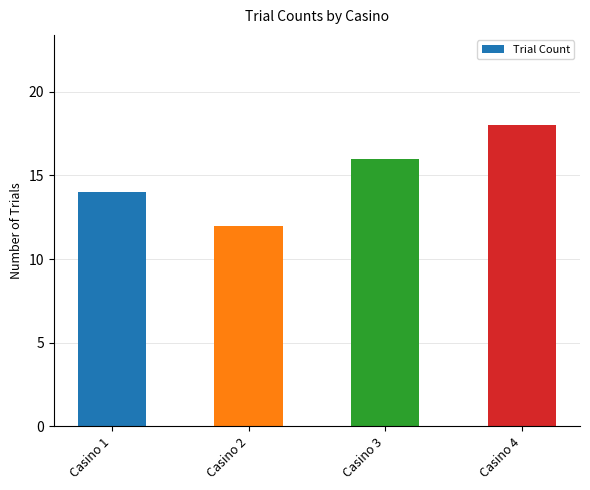

What value does the data have at Casino 1?

14